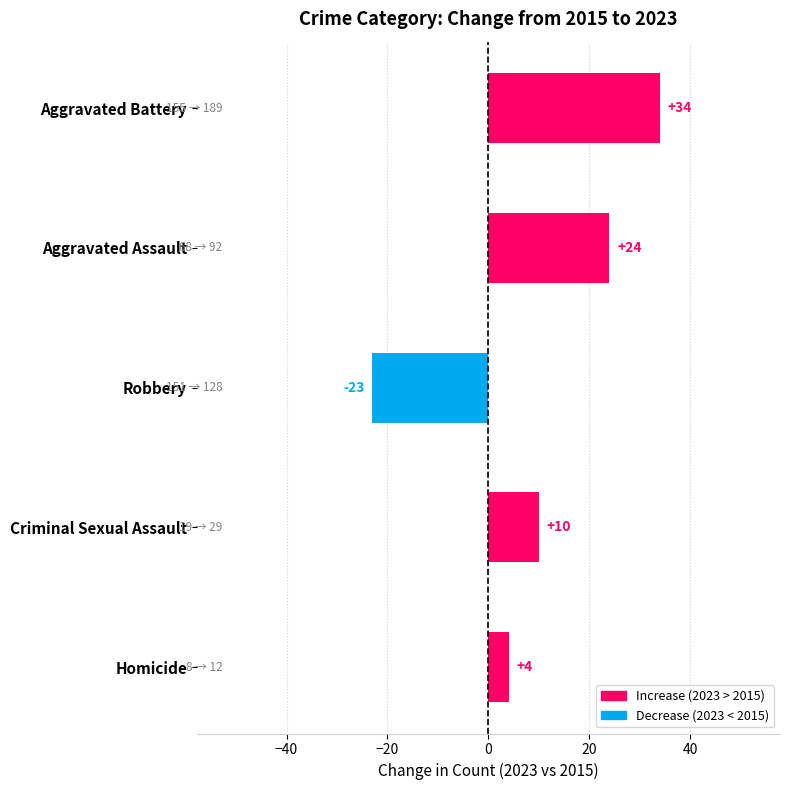

What is the minimum value shown in the chart?

-23